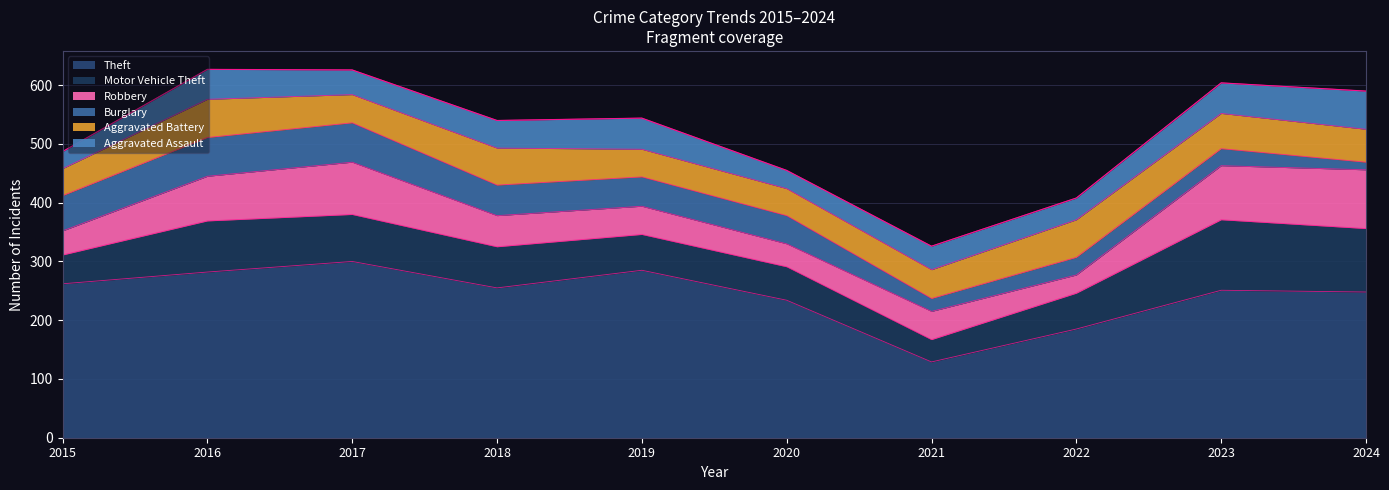

Does the chart have visible grid lines?

Yes